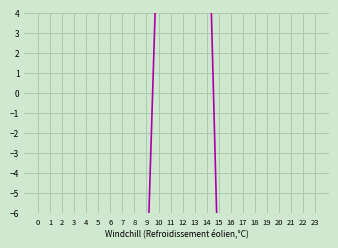

What is the value of the 18th point from the left?

-10.0